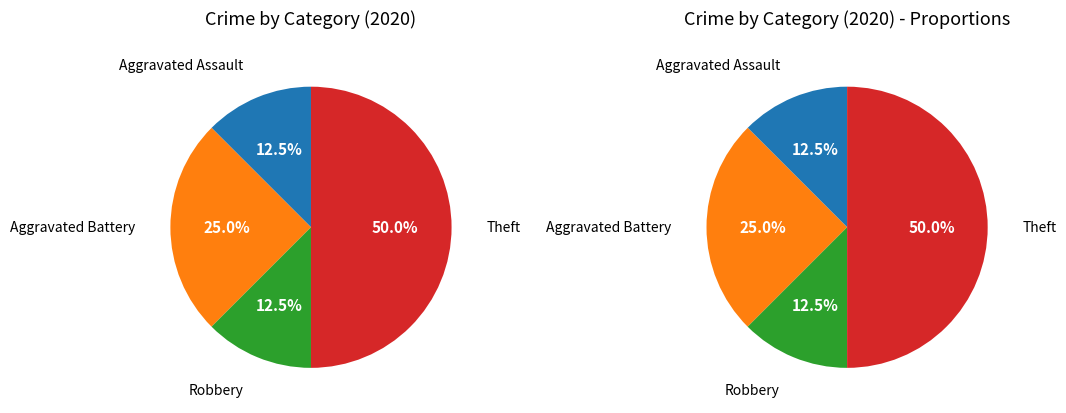

Count the number of slices in the pie.

4